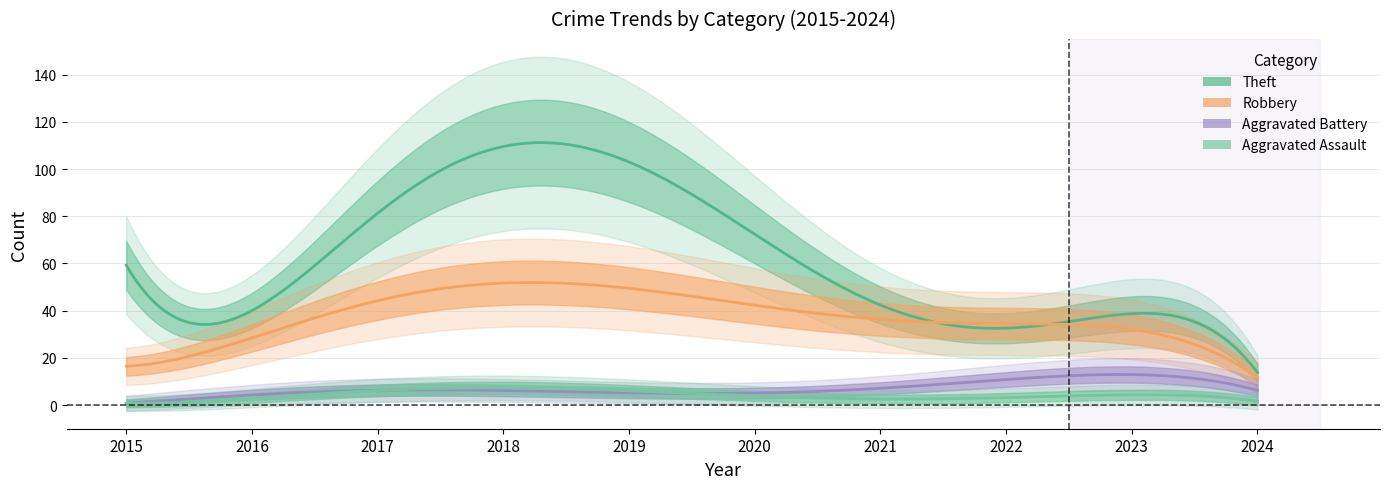

List the labels in order of Aggravated Assault value, largest first.

2018, 2017, 2019, 2022, 2020, 2023, 2016, 2021, 2024, 2015